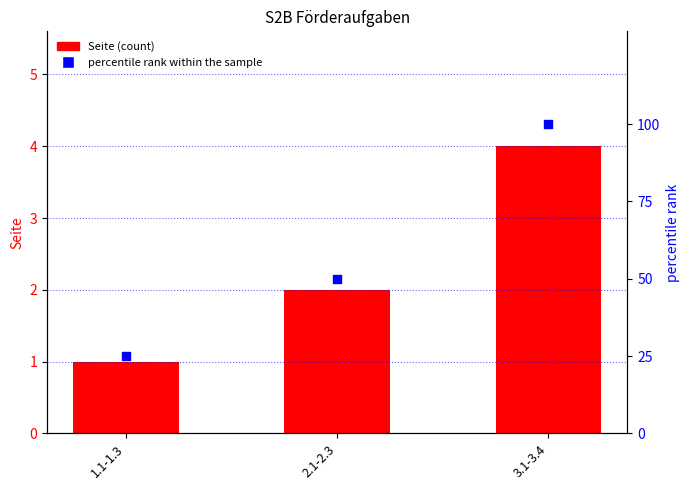

Which series reaches the maximum Y coordinate?

percentile rank within the sample